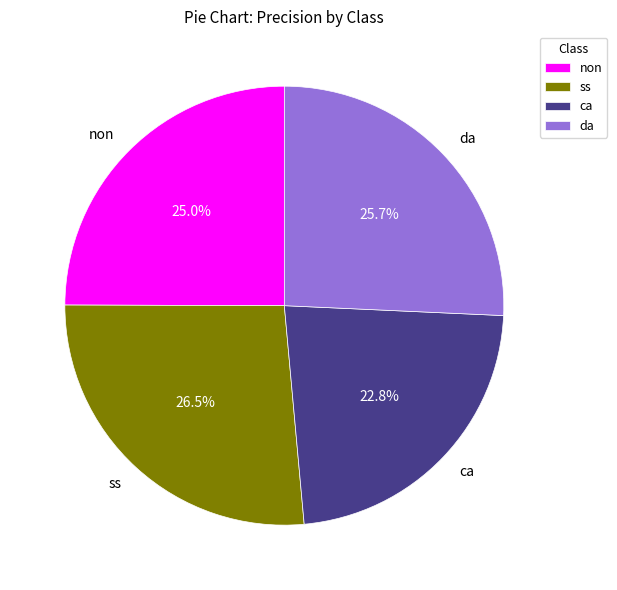

What percentage is the ca slice, to the nearest percent?

23%